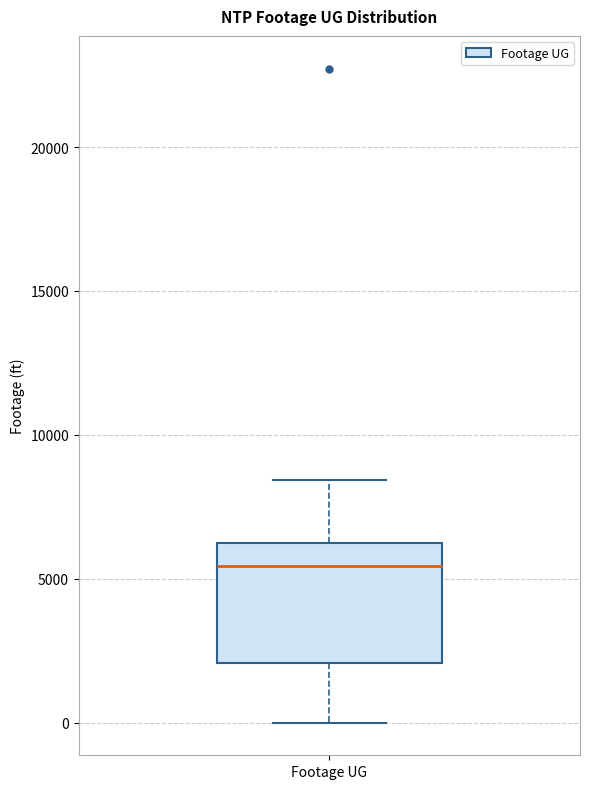

Read this box plot against the y-axis: the position of the median line, the range covered by the box, and the ends of both whiskers. The values are not printed on the chart, so give them approximately, as read against the axis.

median 5500, box 2000 to 6500, whiskers 0 to 8500